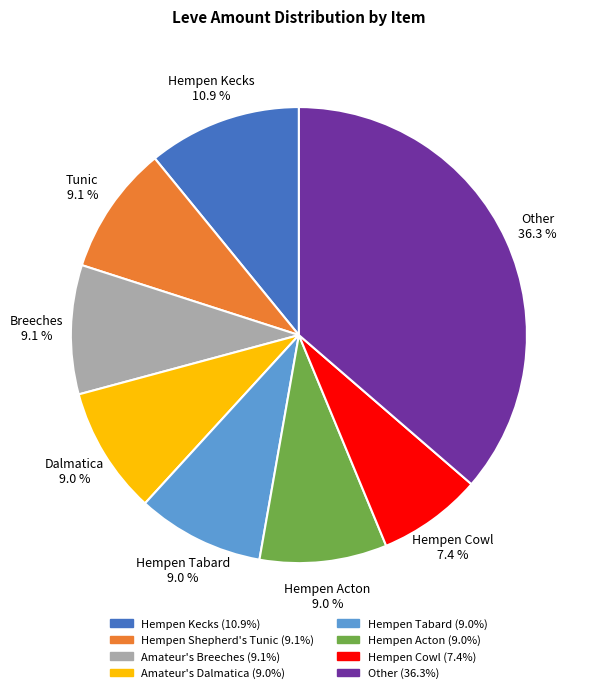

Is there any slice that represents more than half of the pie?

No